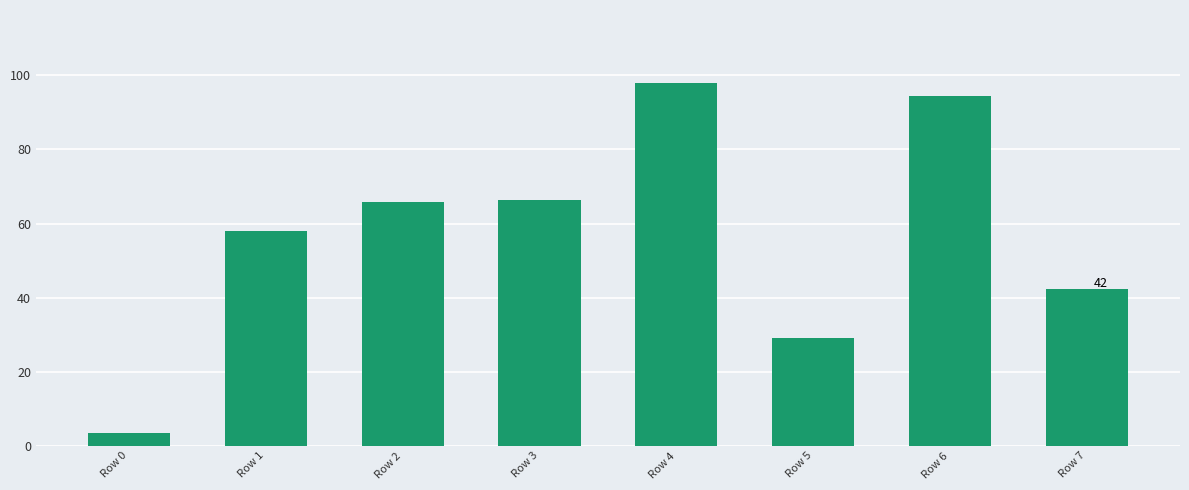

What is the value of the 7th bar from the left?

94.3